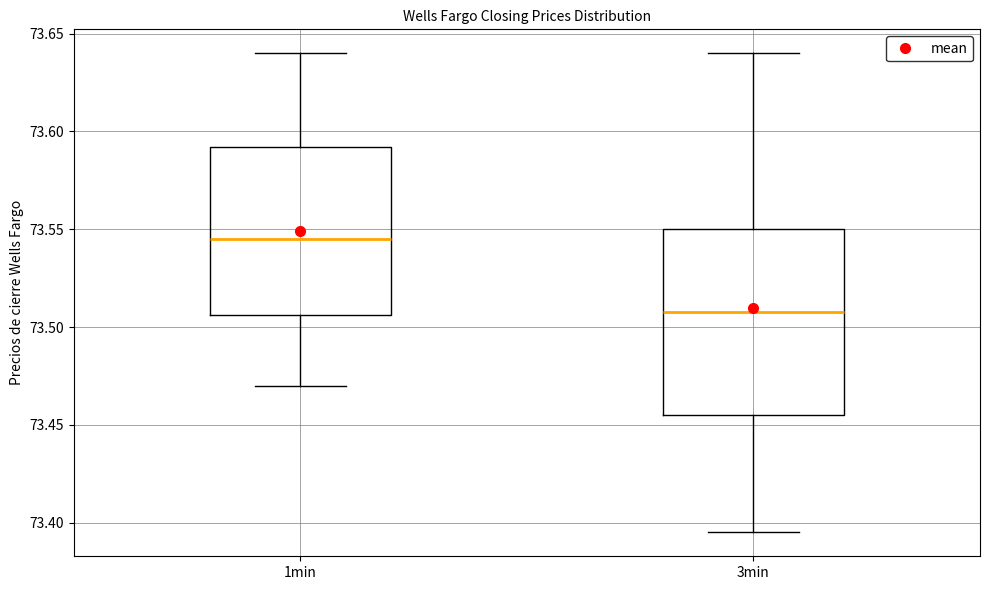

Which box is the tallest, from its lower edge to its upper edge?

3min